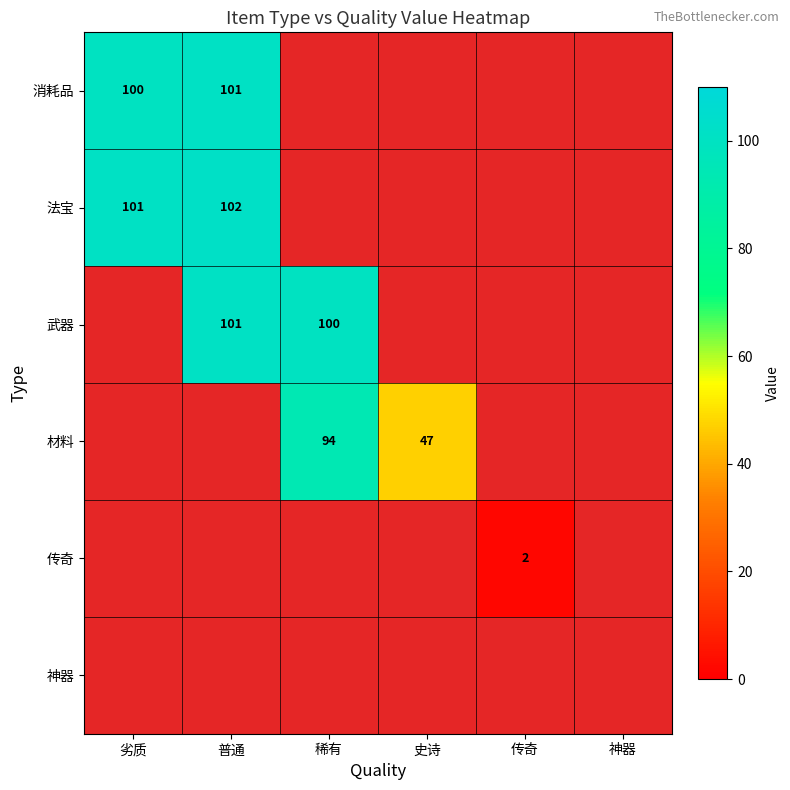

Is it true that 武器 equals 101 at 普通?

True